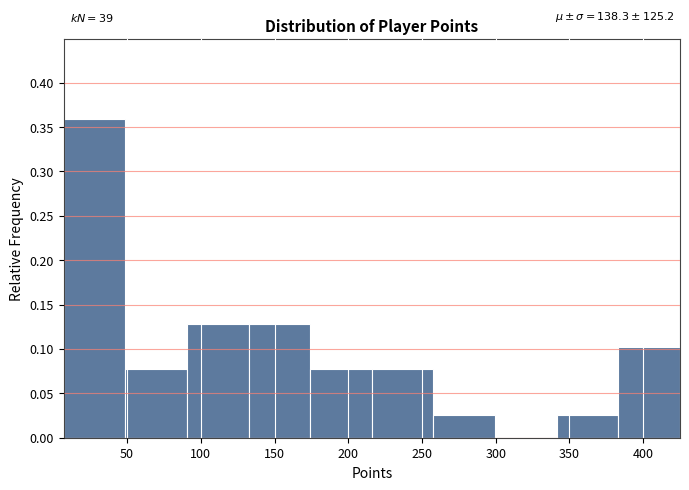

Over which range of the x-axis is the bar tallest?

5 to 50